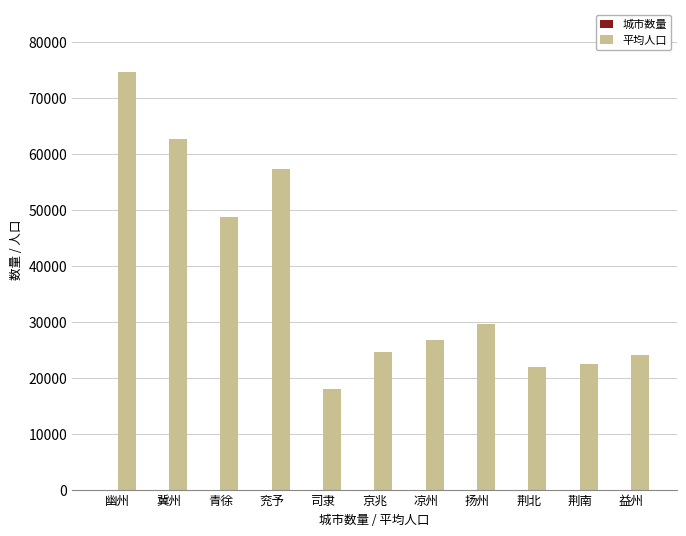

What is the highest value of the 平均人口 series?

74667